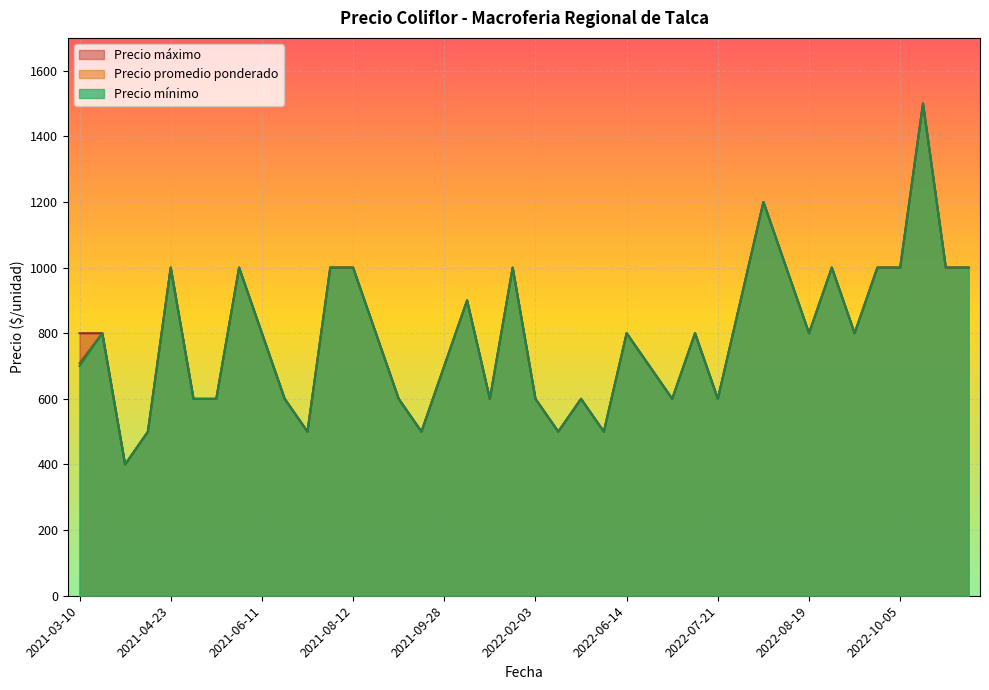

Which series has the largest total across all categories?

Precio máximo